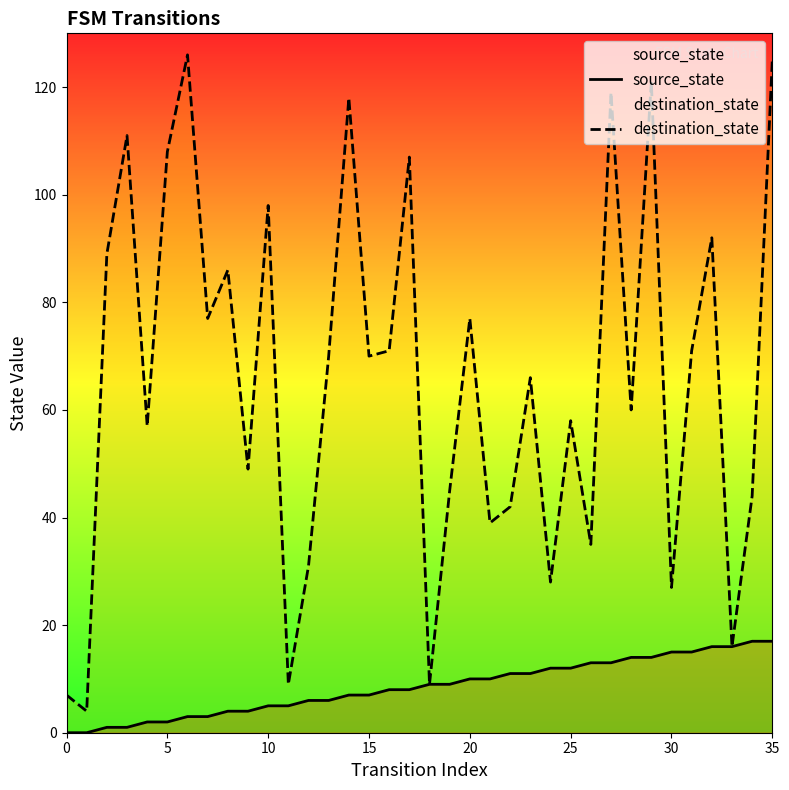

At which category is the sum across all series the highest?

35